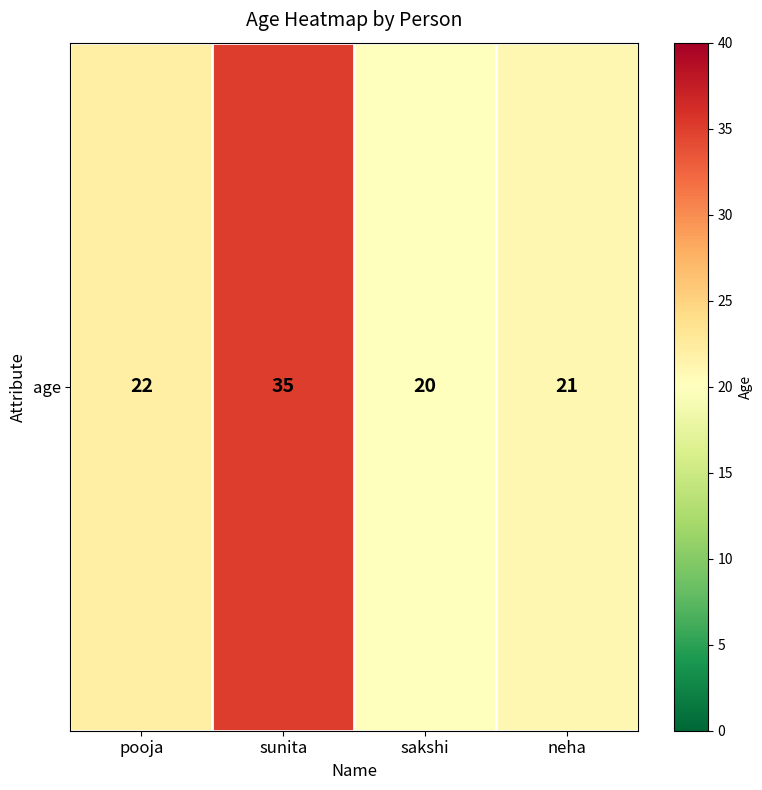

How many data points are less than 22?

2